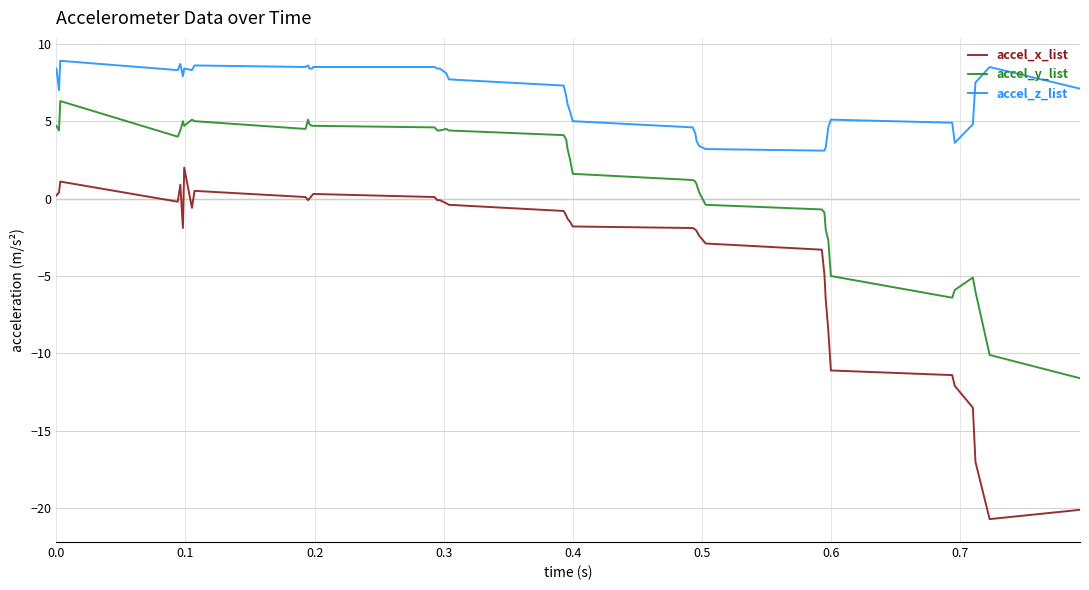

True or false: accel_z_list and accel_y_list cross at least once.

False